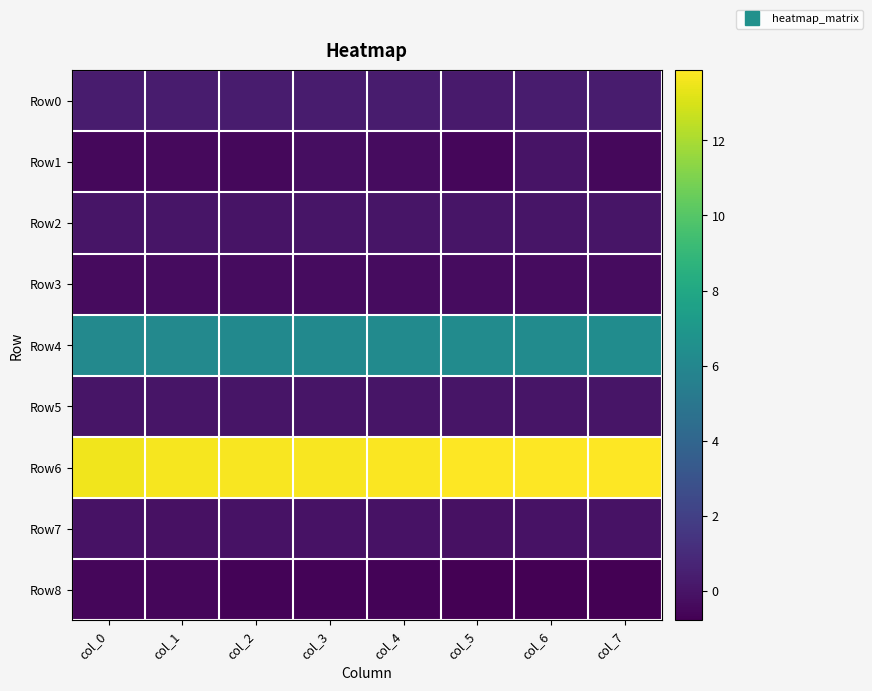

At how many categories does at least one series exceed 0?

8